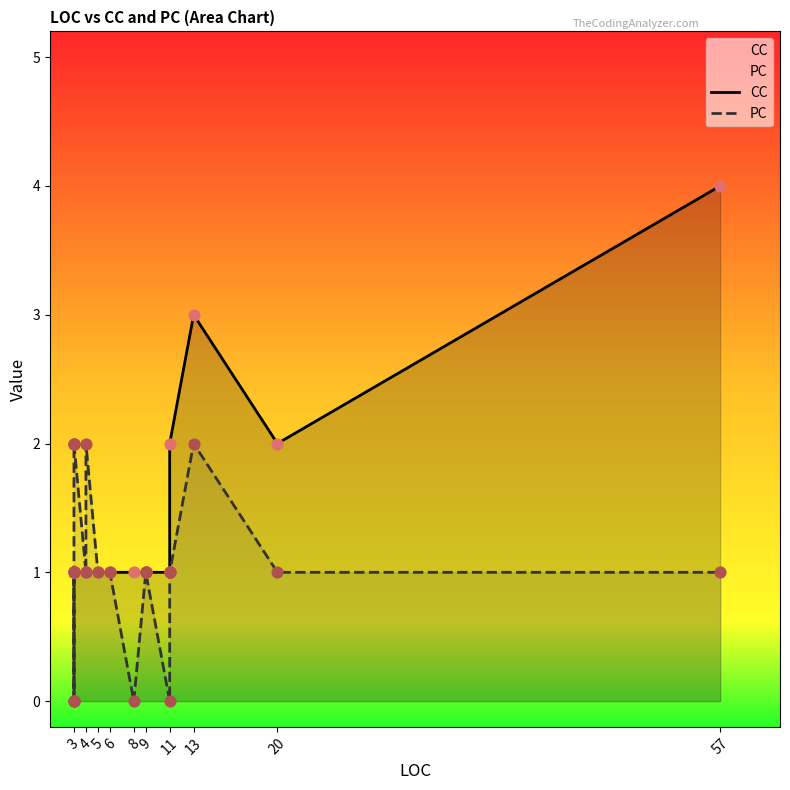

At how many categories does at least one series exceed 2?

2